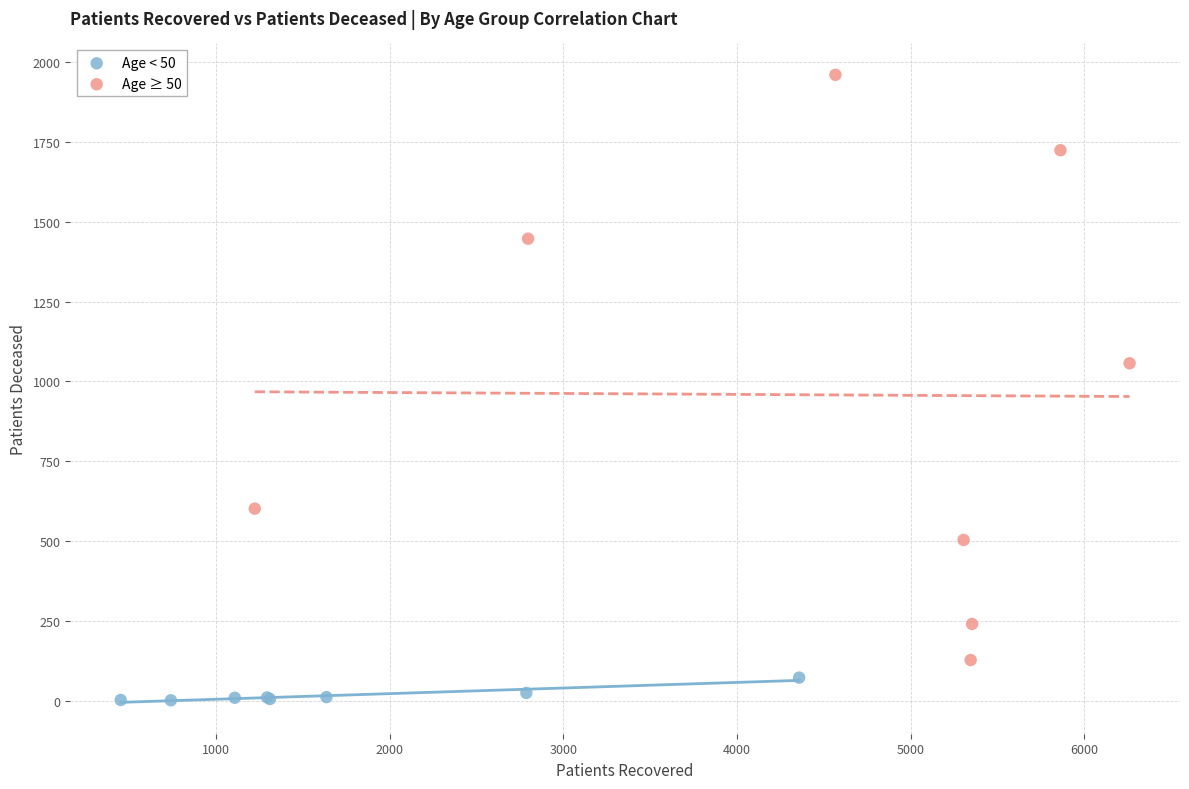

Which series contains the highest Y value?

Age ≥ 50